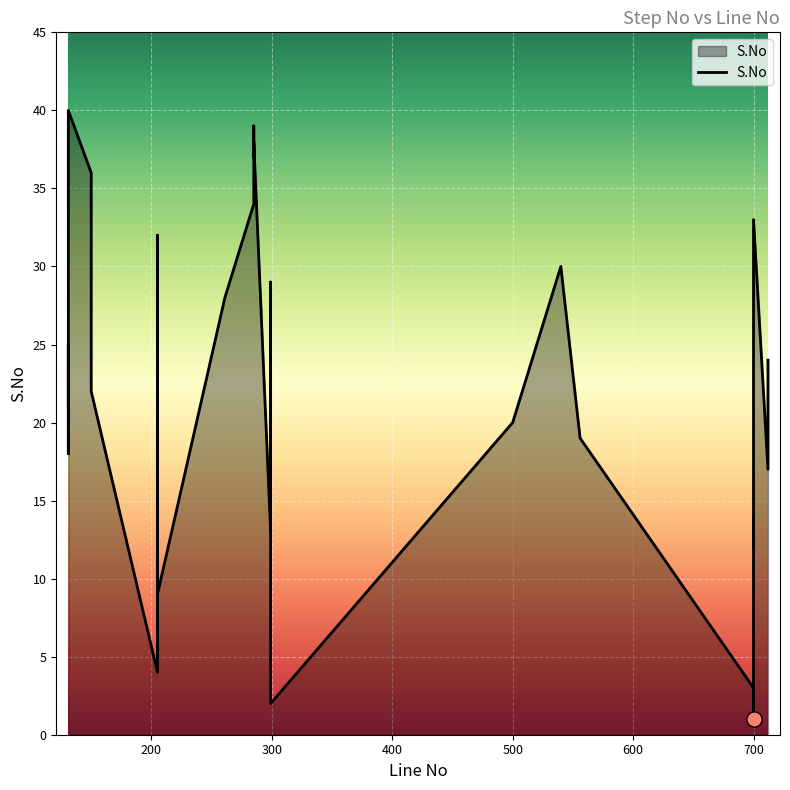

What is the ratio of the value at 205 to the value at 712?

0.3